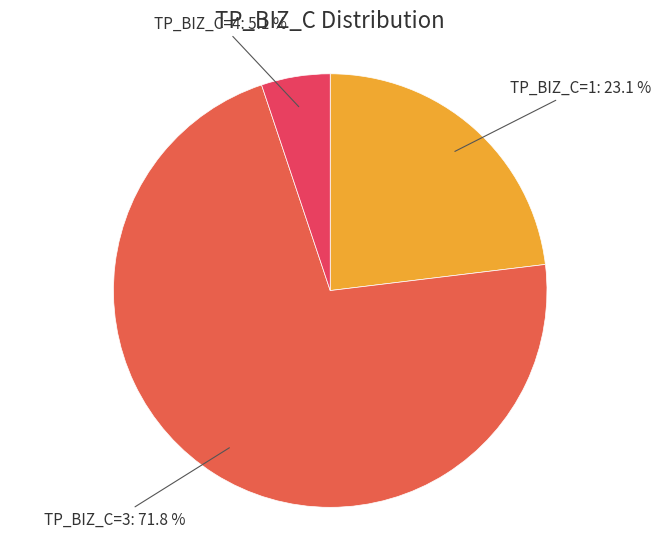

Which category has the smallest portion of the pie?

TP_BIZ_C=4: 5.1 %